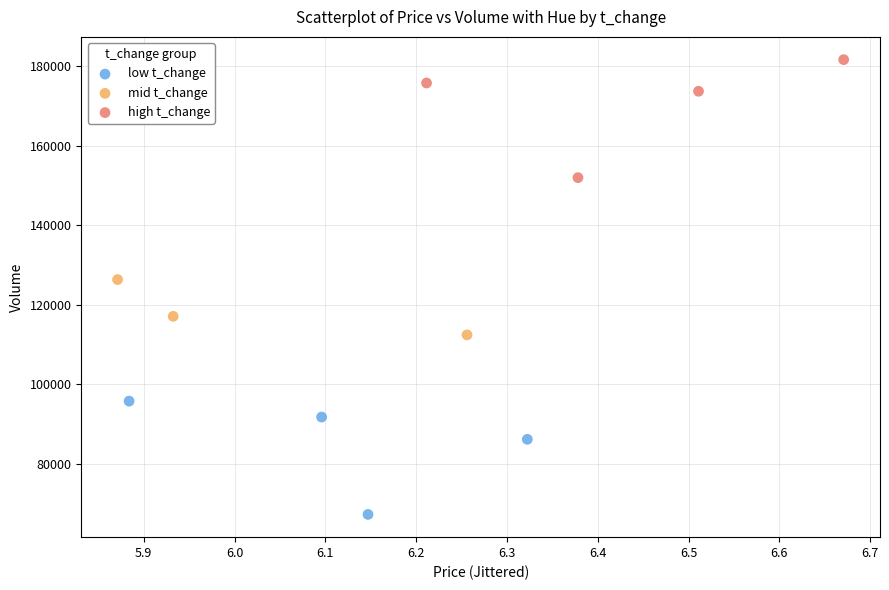

Which series contains the highest Y value?

high t_change